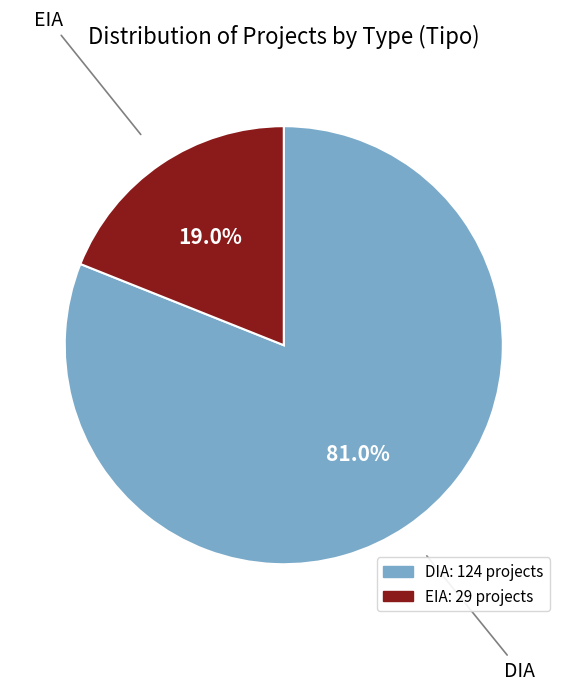

The EIA slice represents 19% of the pie. True or false?

True